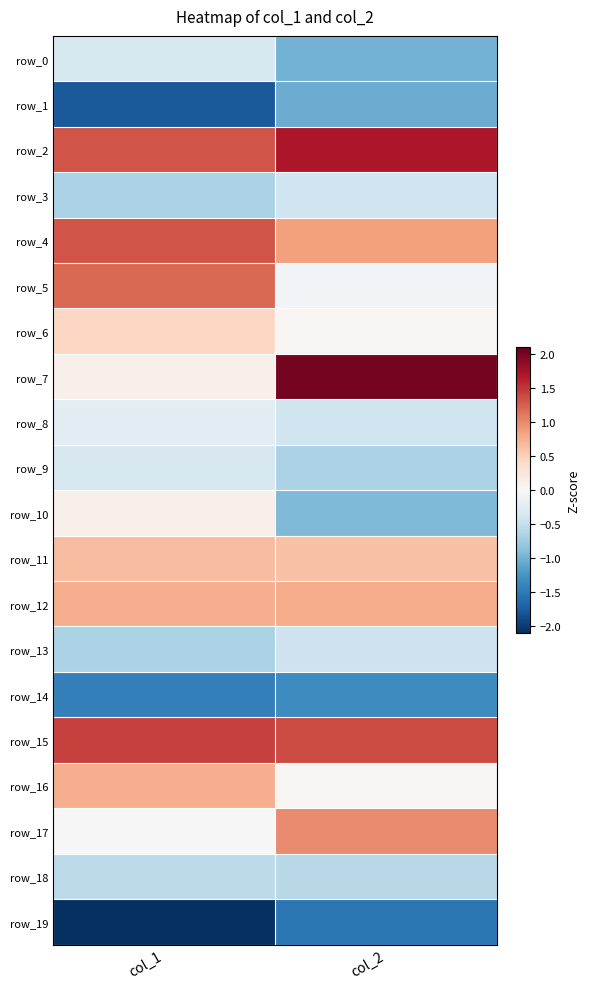

Rank the categories by row_14 value from highest to lowest.

col_2, col_1